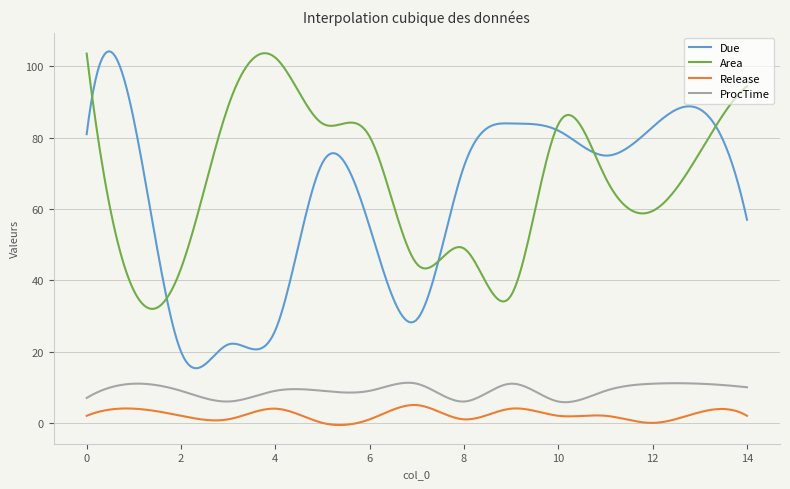

In Release, how many points are lower than both neighbors (excluding endpoints)?

5